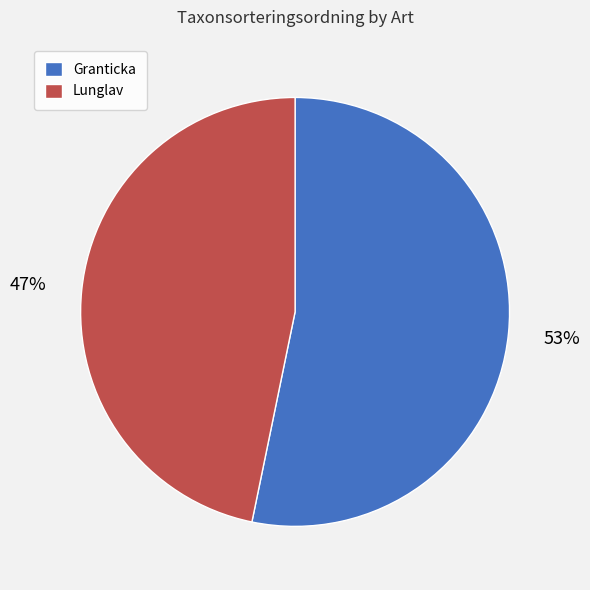

Is the sum of Granticka and Lunglav greater than half?

Yes